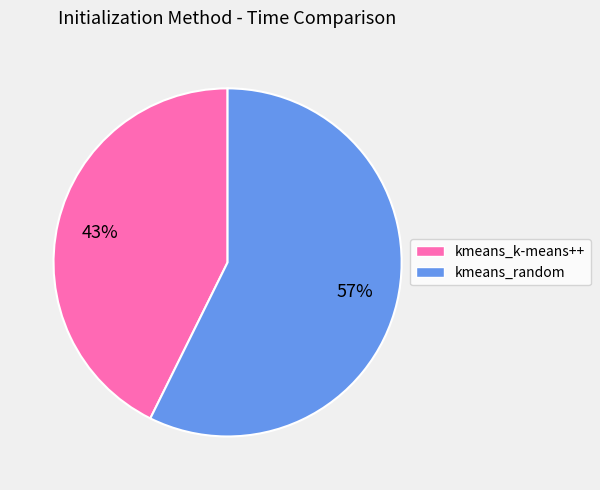

To the nearest percent, what is the combined percentage of kmeans_k-means++ and kmeans_random?

100%